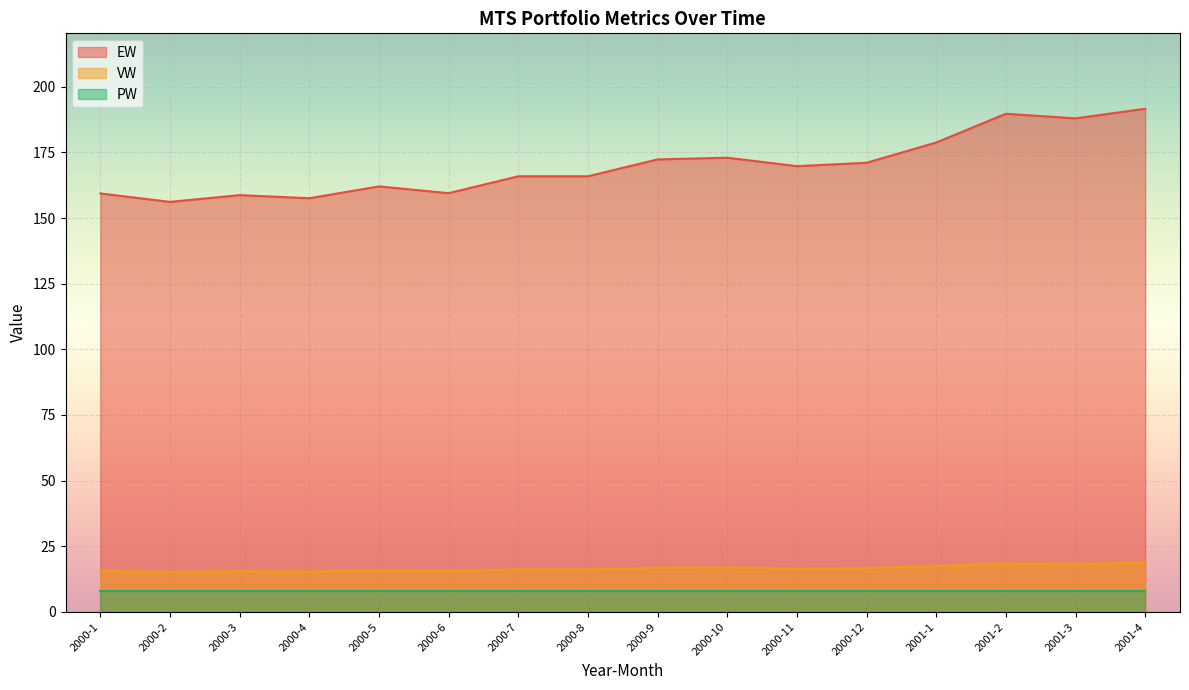

Between 2000-10 and 2001-4, which series saw the biggest shift?

EW